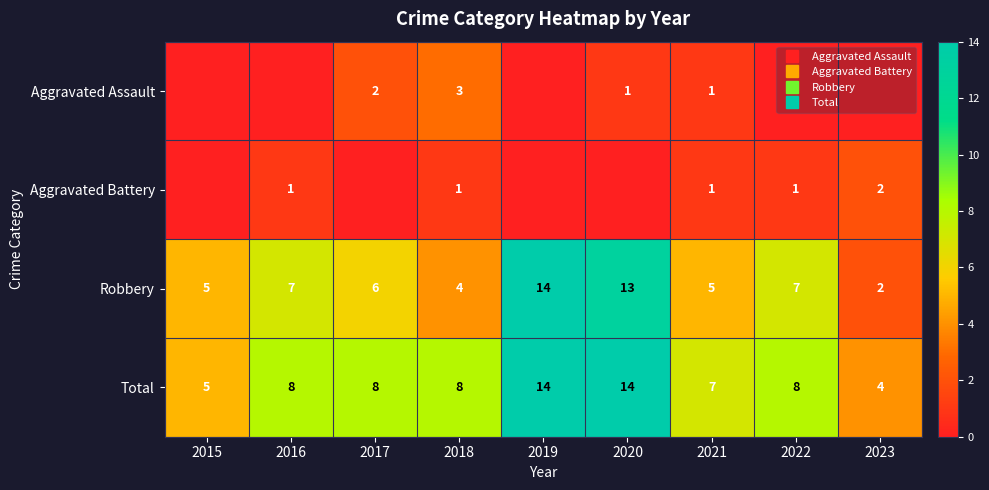

What is the minimum value for Robbery?

2